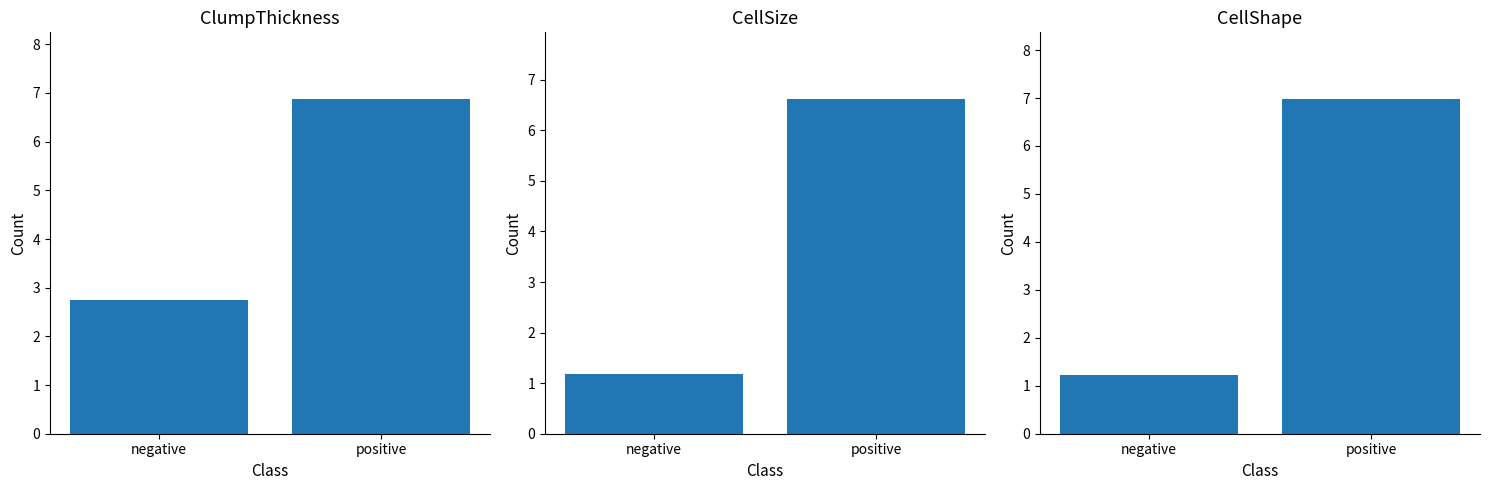

Which series has the largest range (max minus min)?

CellShape